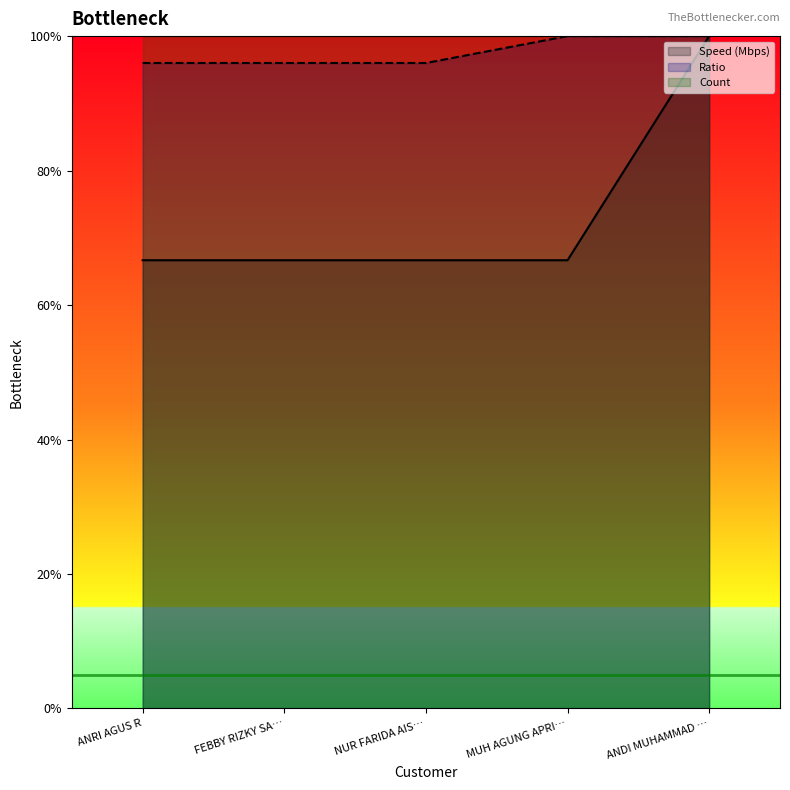

What is the label of the 5th point from the left?

ANDI MUHAMMAD …